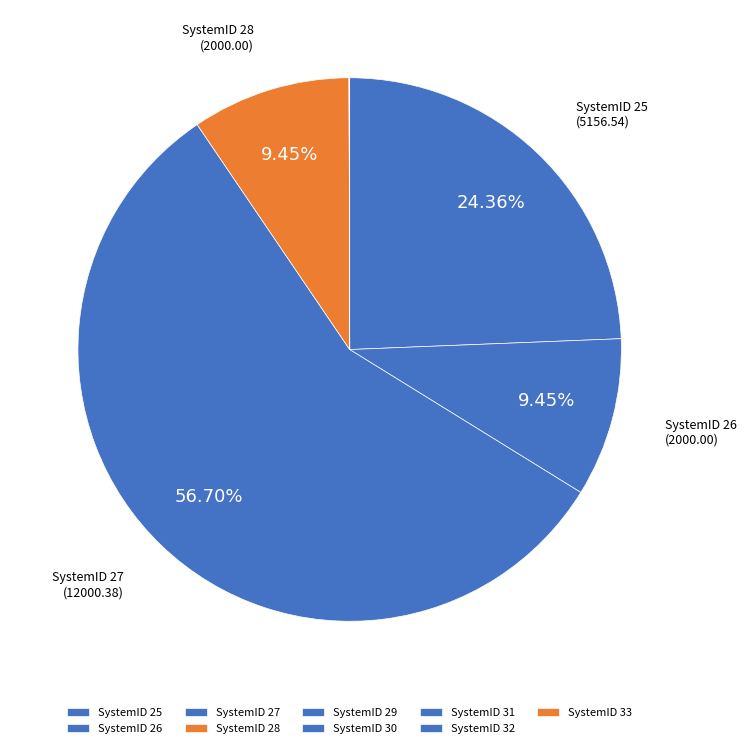

To the nearest percent, what is the difference between the largest and smallest slice percentages?

57%